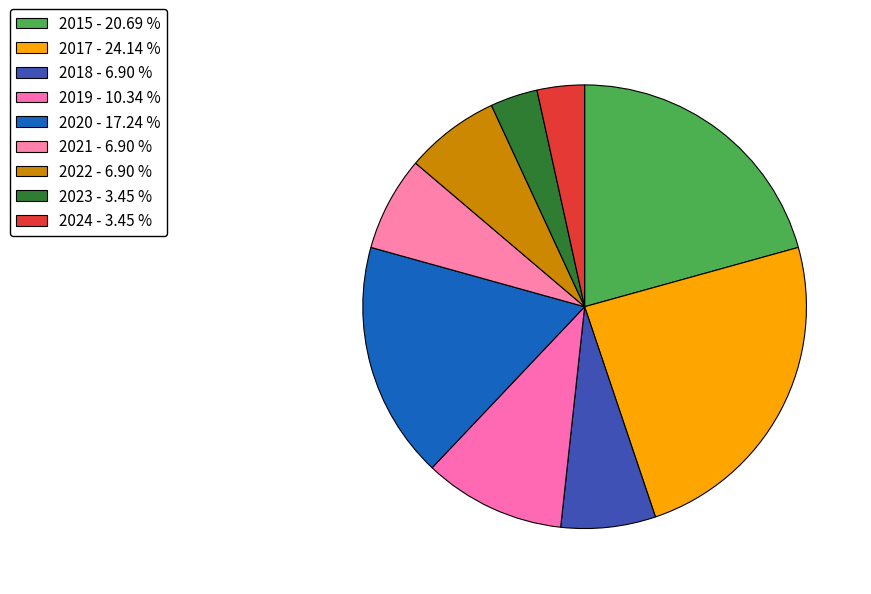

How many slices are in this pie chart?

9